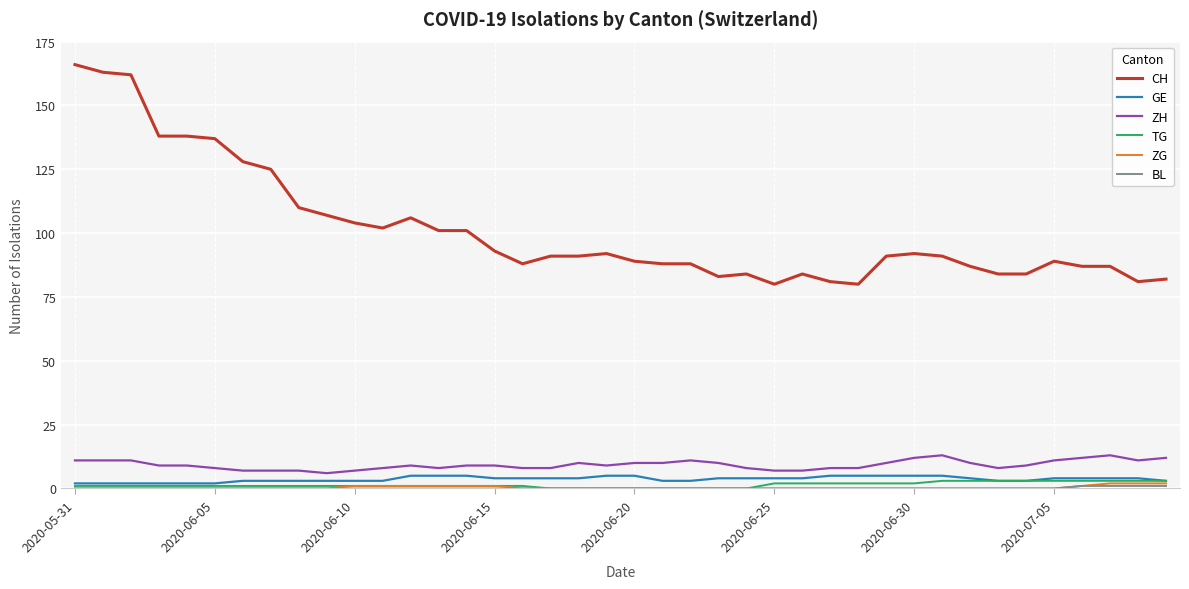

True or false: ZH has more than 2 points higher than both neighbors.

True